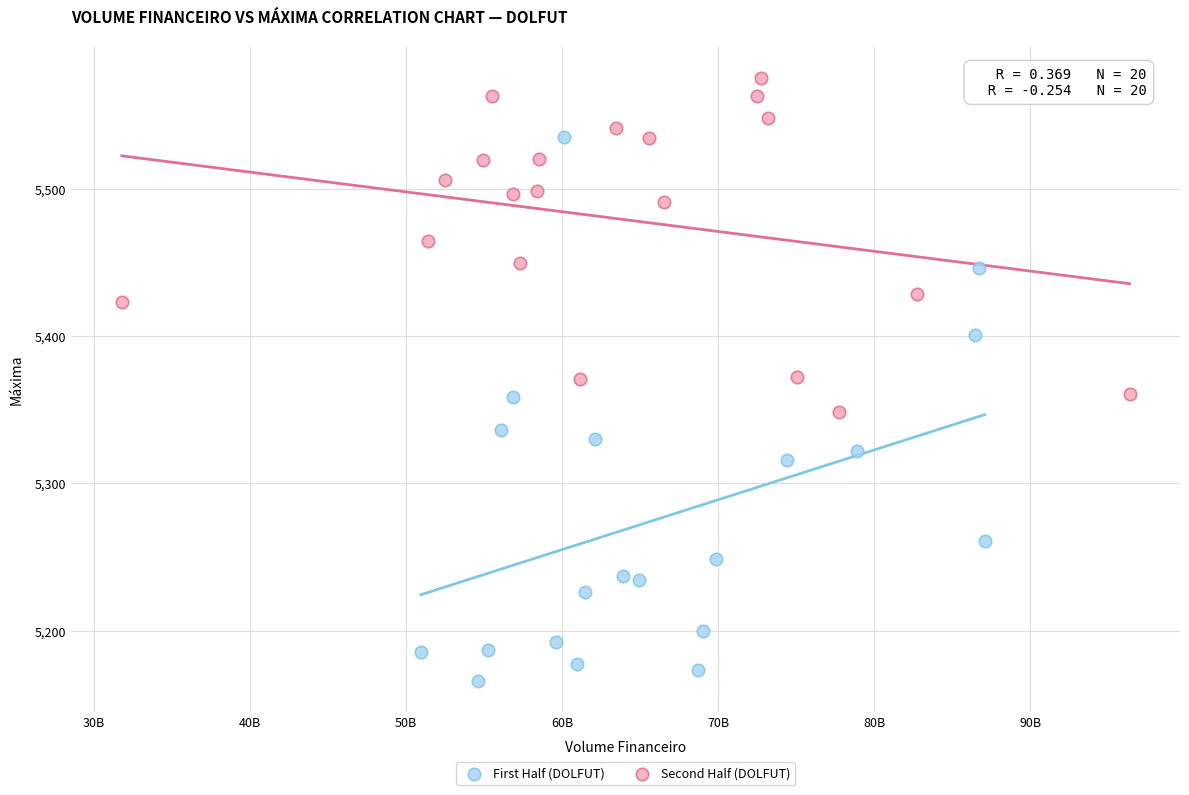

What are all the series names shown in the legend?

First Half (DOLFUT), Second Half (DOLFUT)